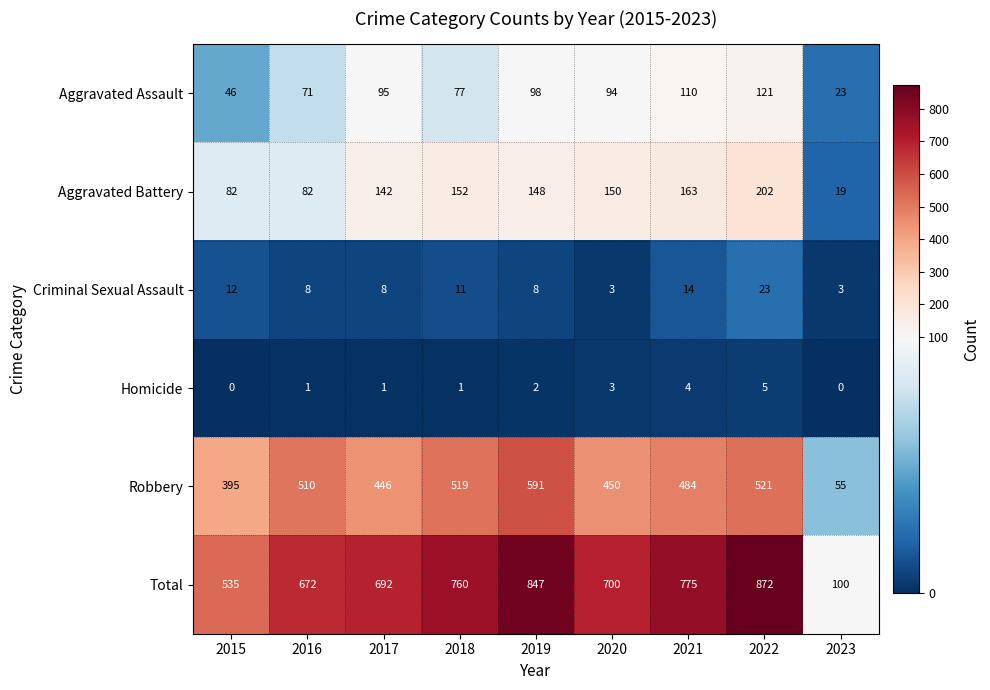

True or false: Robbery has a value of 643 at 2015.

False